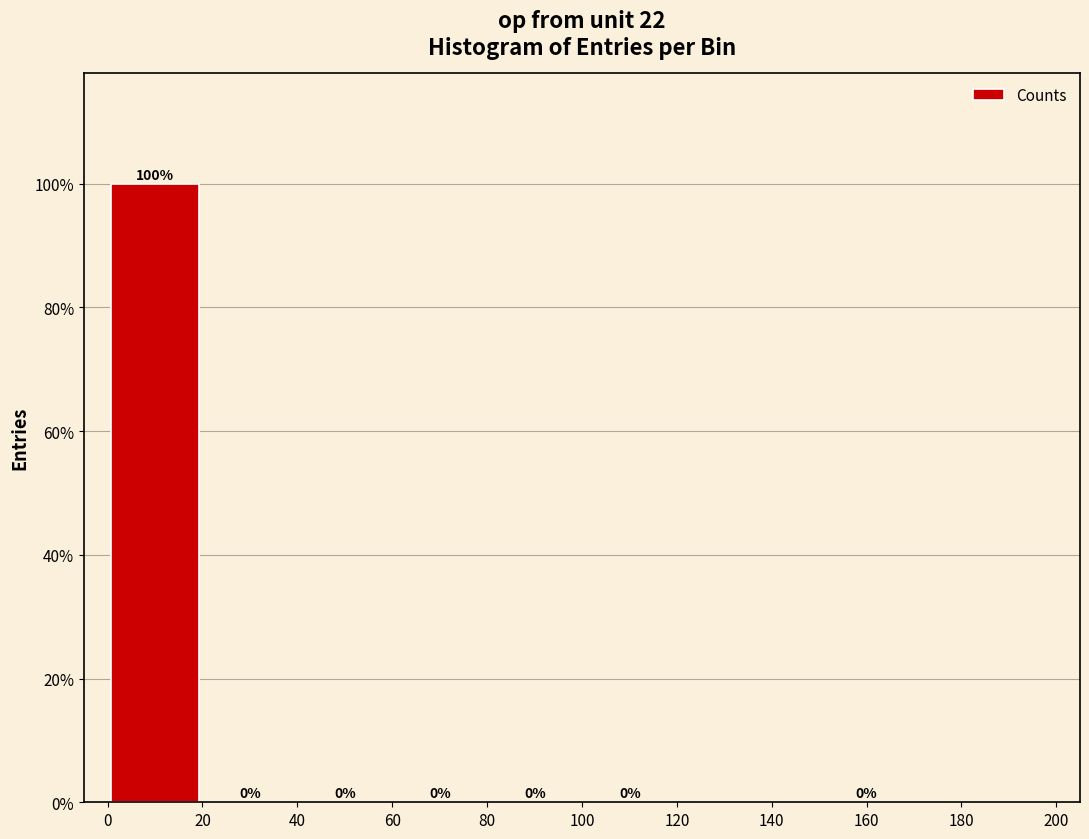

Where is the data nearest to the value 49?

40